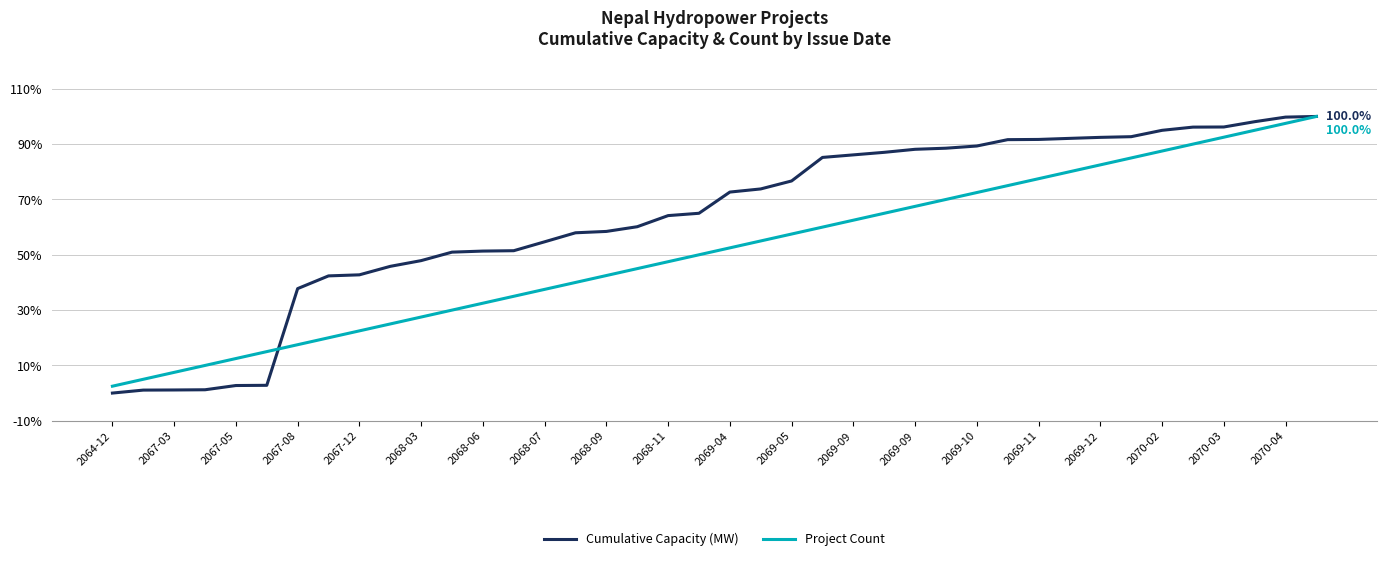

Rank the series by their average value, from highest to lowest.

Cumulative Capacity (MW), Project Count